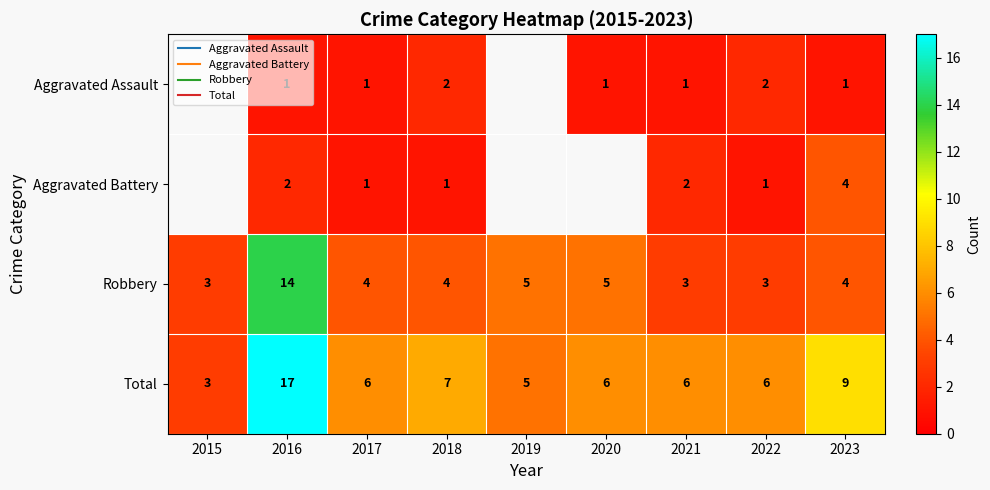

Which has a higher value, 2015 or 2019?

2019